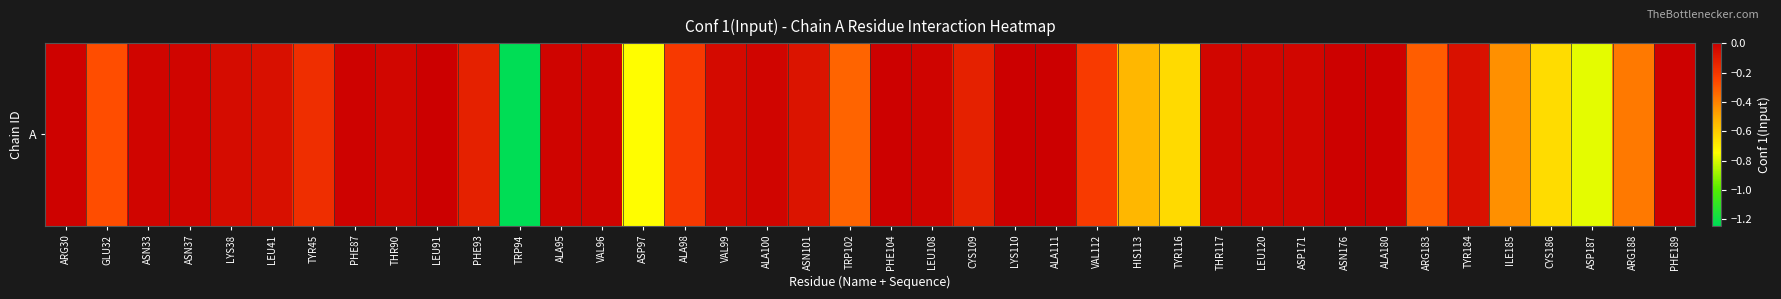

What is the difference between the maximum and minimum values?

1.2